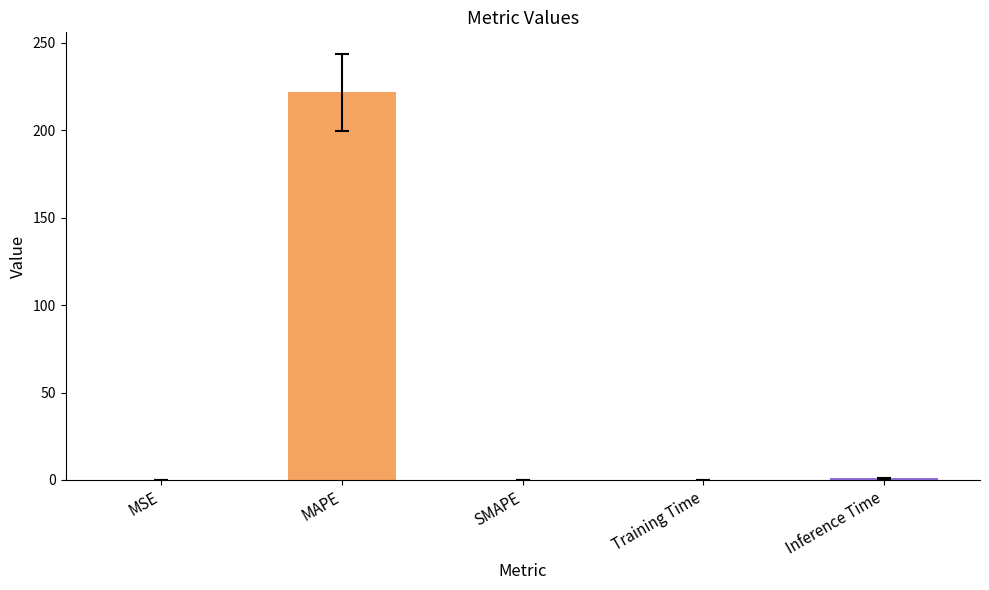

Are the bars horizontal?

No